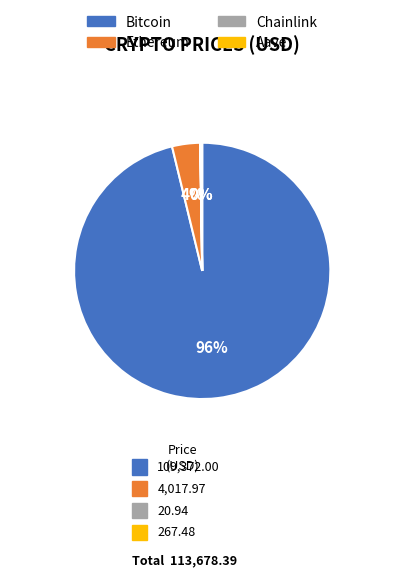

Does any single category account for the majority?

Yes